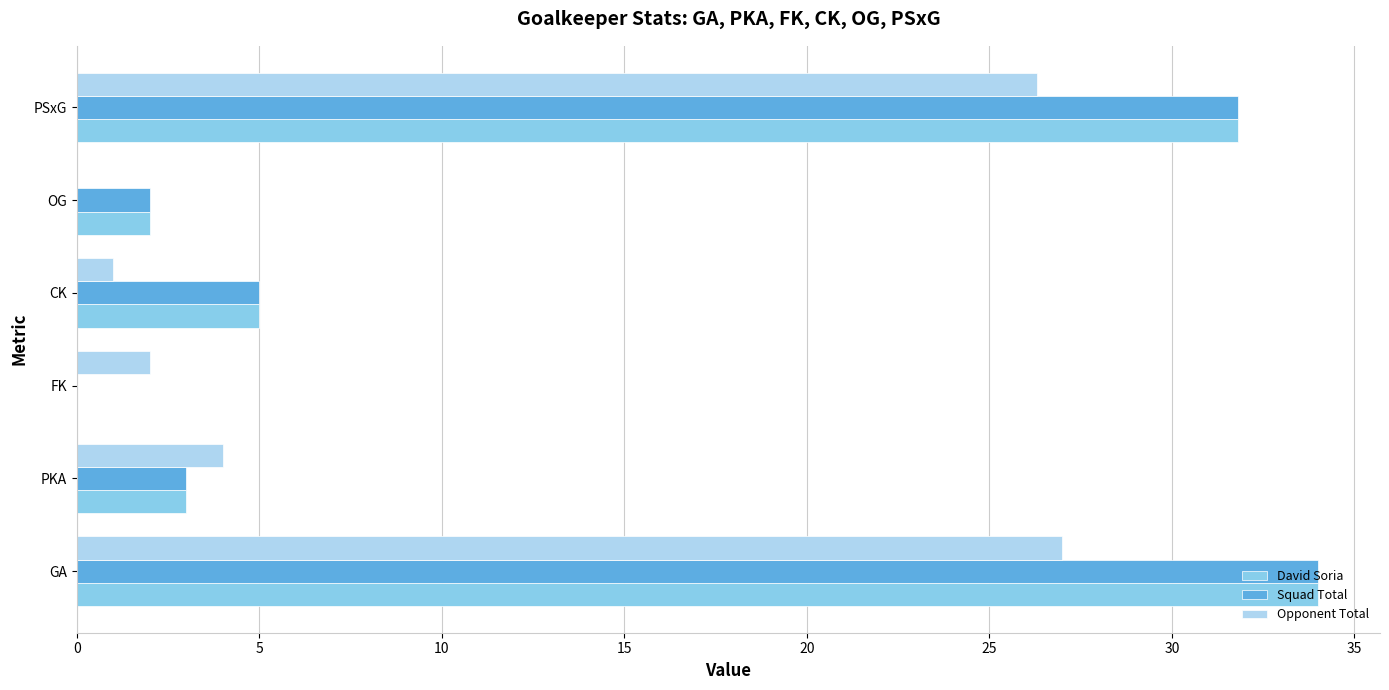

What is the total value across all series at PSxG?

89.9